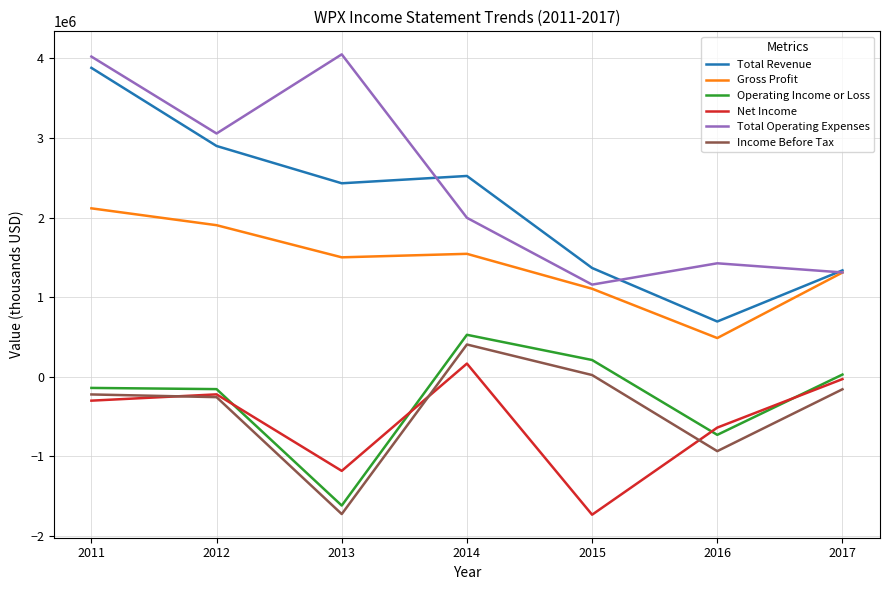

Is it true that Total Revenue equals 1336000 at 2017?

True